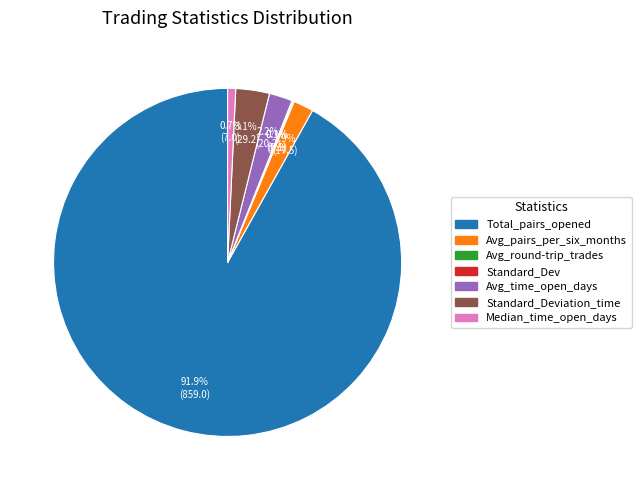

Does any single category account for the majority?

Yes